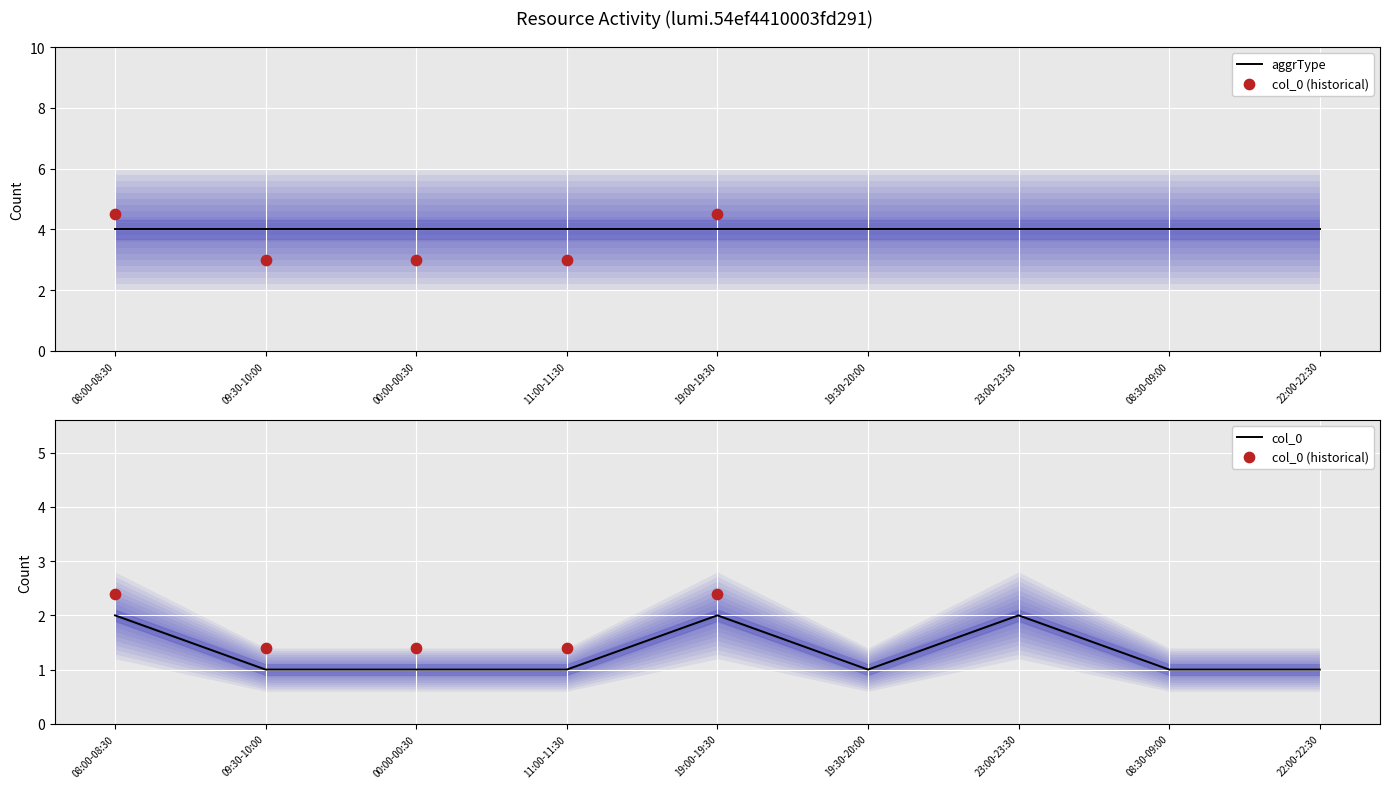

Which has a higher value, 09:30-10:00 or 08:00-08:30?

08:00-08:30